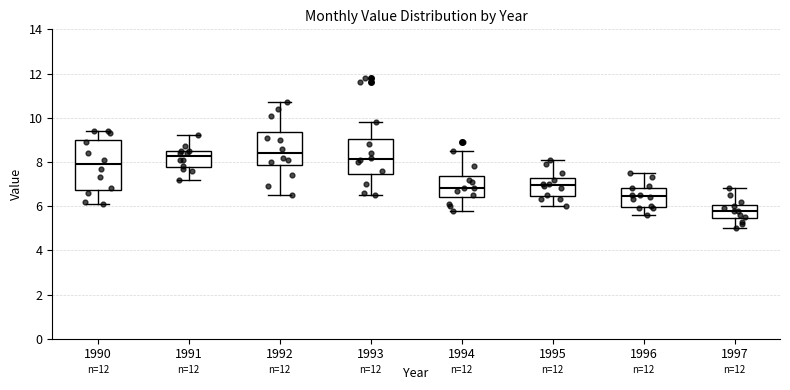

Reading left to right, transcribe this box plot: for each box, give where its median line is, the range the box spans, and where its two whiskers end, as read against the y-axis. The values are not printed on the chart, so give them approximately, as read against the axis.

1990: median 8.0, box 6.8 to 9.0, whiskers 6.2 to 9.4
1991: median 8.2, box 7.8 to 8.6, whiskers 7.2 to 9.2
1992: median 8.4, box 7.8 to 9.4, whiskers 6.6 to 10.8
1993: median 8.2, box 7.4 to 9.0, whiskers 6.6 to 9.8
1994: median 6.8, box 6.4 to 7.4, whiskers 5.8 to 8.6
1995: median 7.0, box 6.4 to 7.2, whiskers 6.0 to 8.2
1996: median 6.4, box 6.0 to 6.8, whiskers 5.6 to 7.6
1997: median 5.8, box 5.4 to 6.0, whiskers 5.0 to 6.8